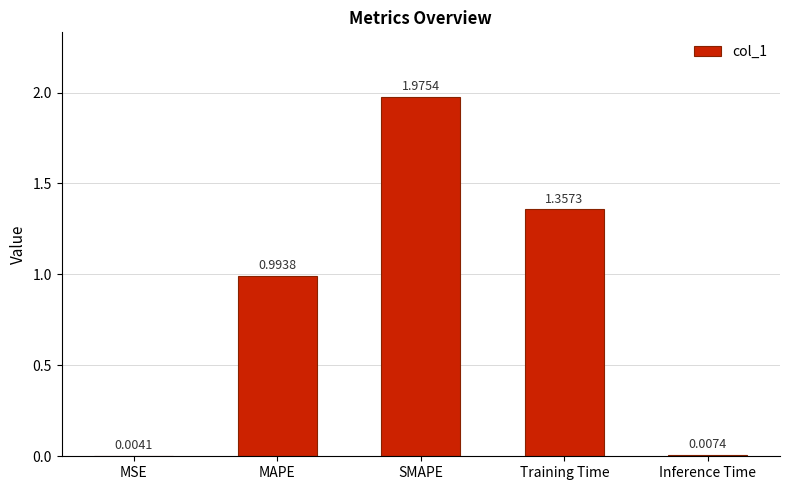

Count the number of categories in the chart.

5